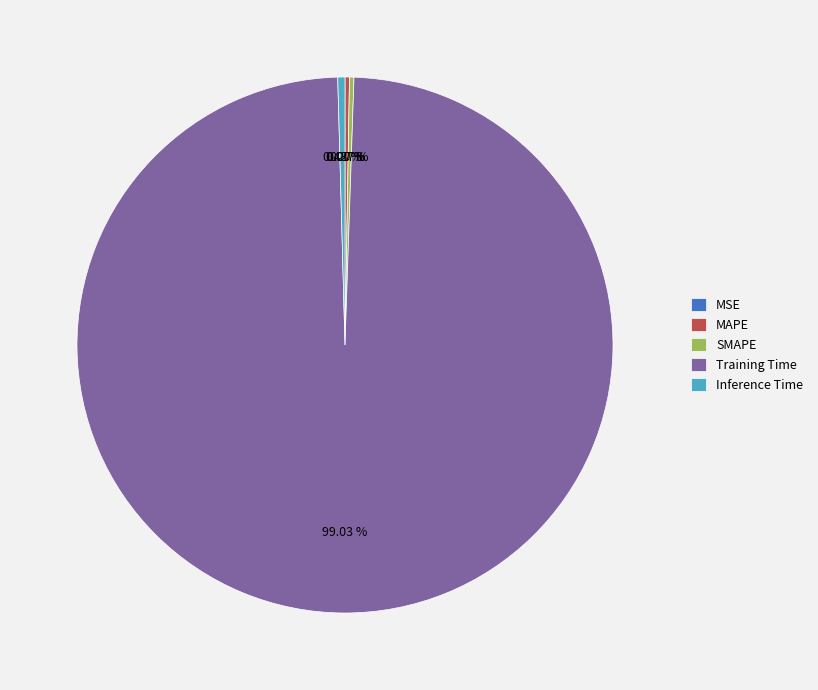

What is the majority slice?

Training Time